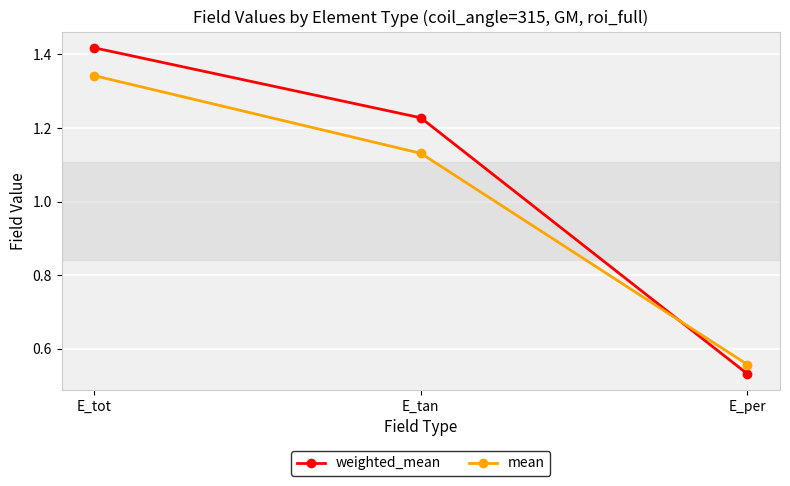

Which series changed the most between E_tot and E_tan?

mean